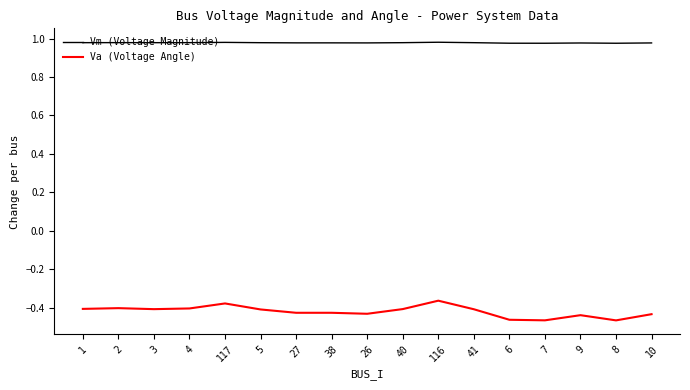

True or false: Vm (Voltage Magnitude) and Va (Voltage Angle) cross at least once.

False